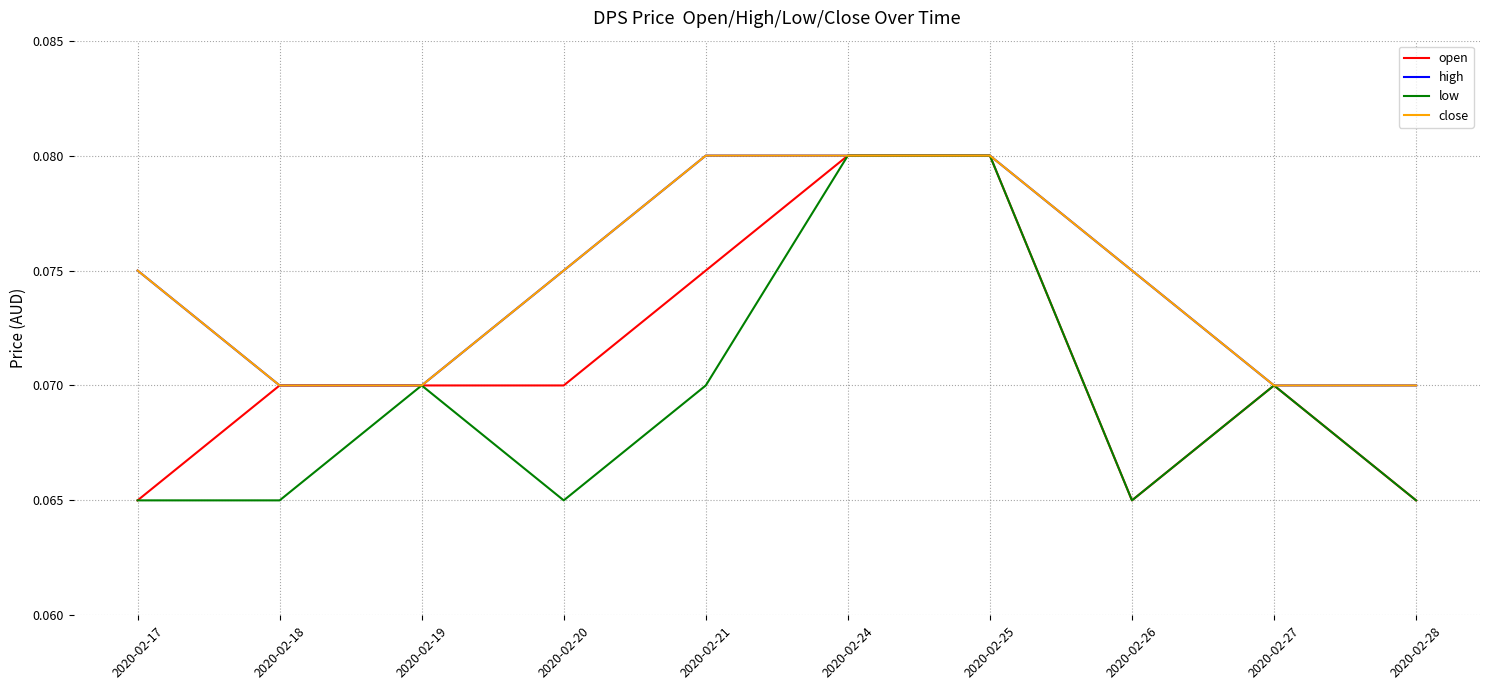

Which series has the widest spread of values?

open